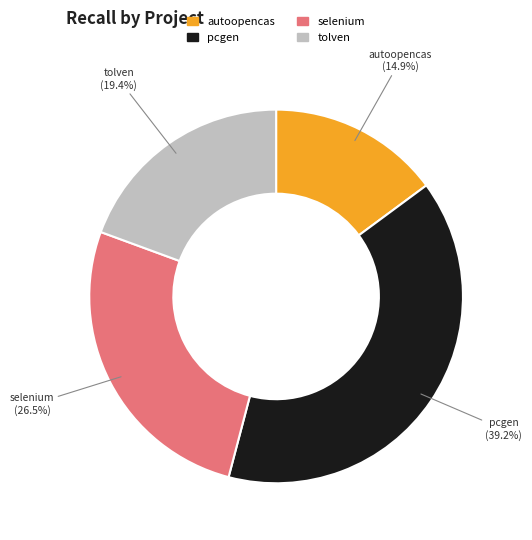

Is there a majority slice in this chart?

No